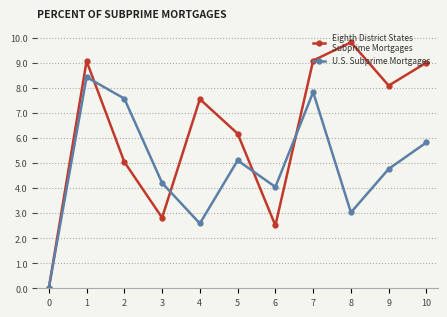

What is the total value across all series at 7?

16.9